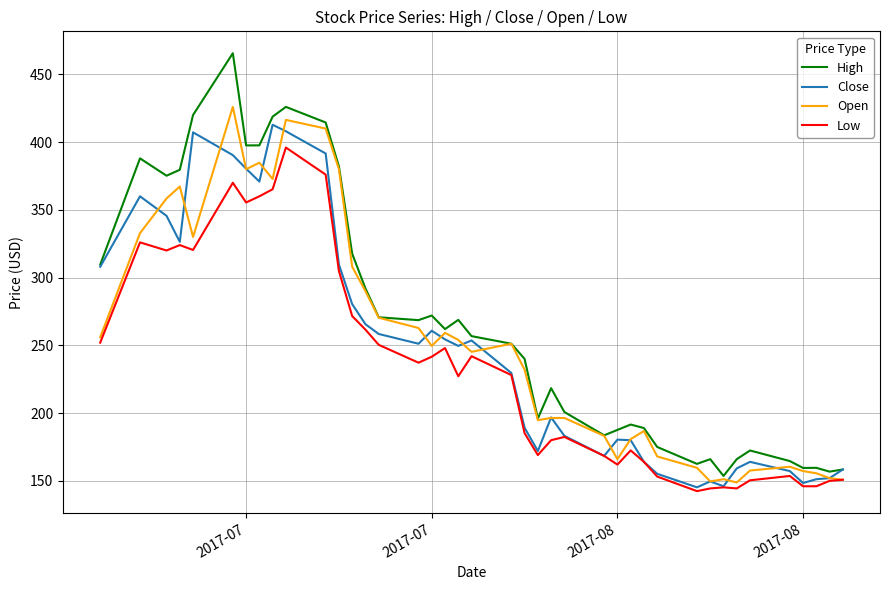

What is the minimum value for Open?

148.8